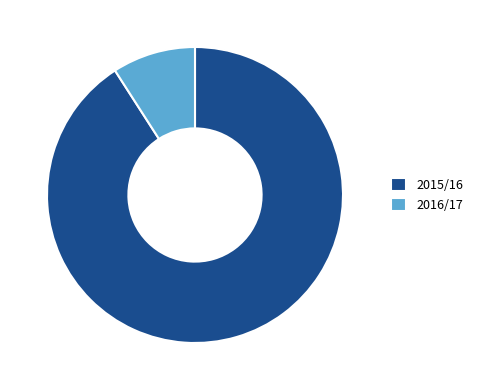

To the nearest percent, what portion does 2016/17 represent?

9%